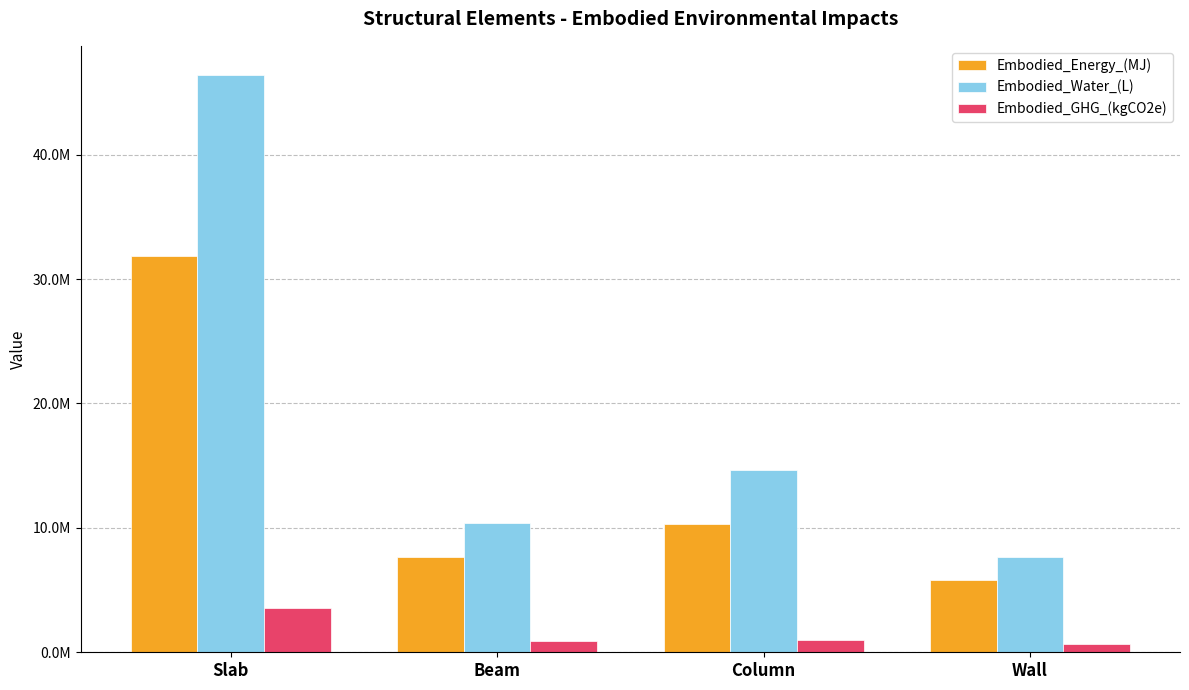

Are the bars grouped side by side (vs. stacked)?

Yes